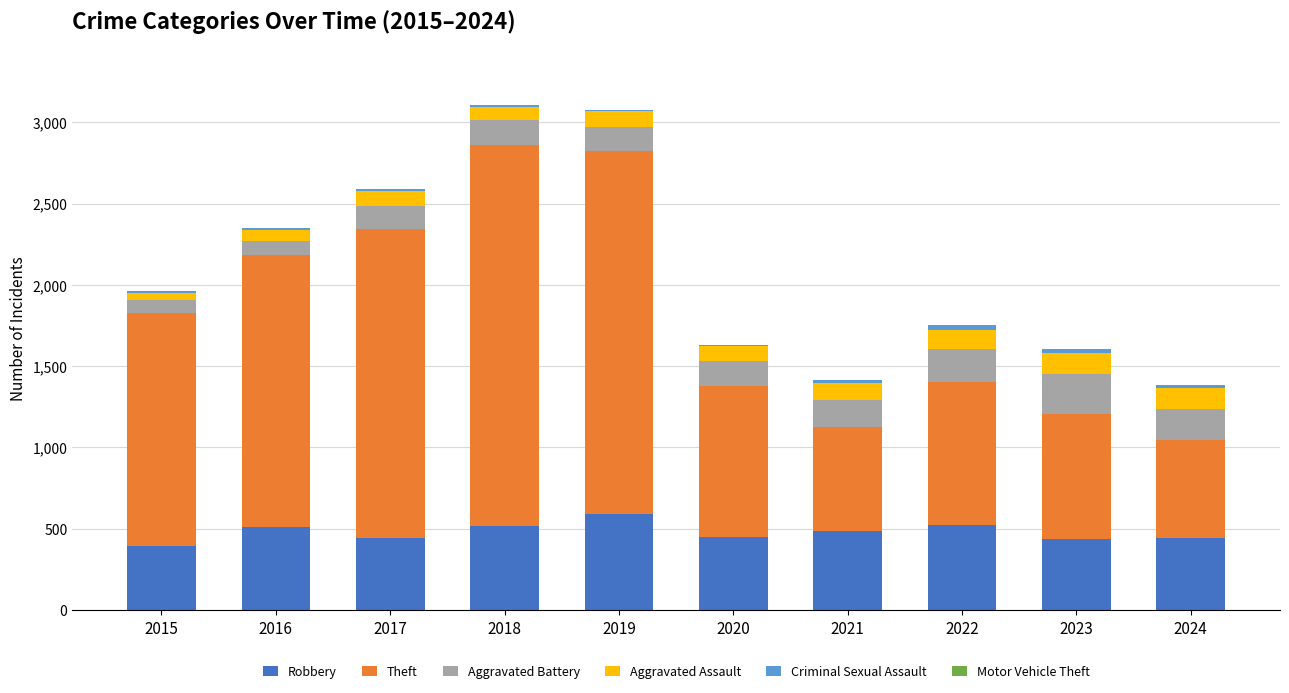

What is the highest value of the Robbery series?

591